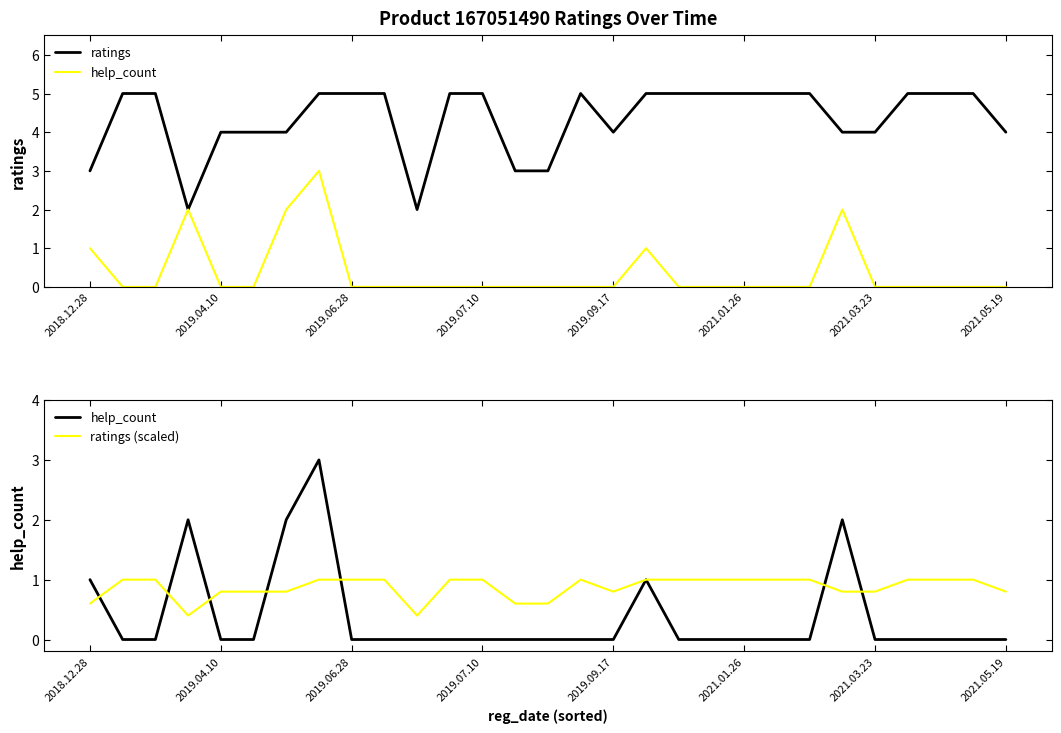

Does the chart display data point markers on the line(s)?

No